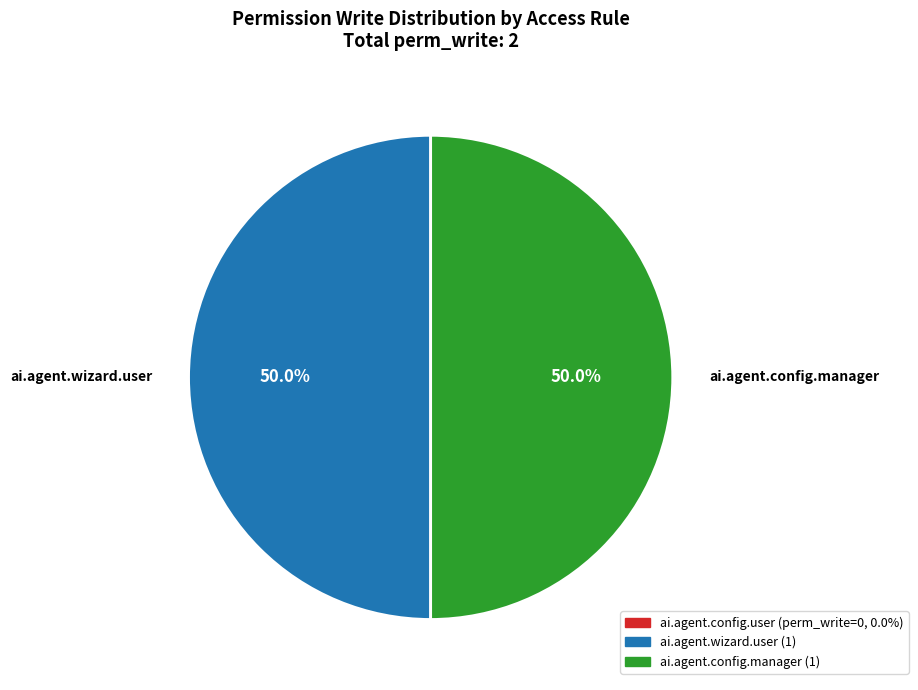

What is the ratio of the value at ai.agent.config.manager to the value at ai.agent.wizard.user?

1.0